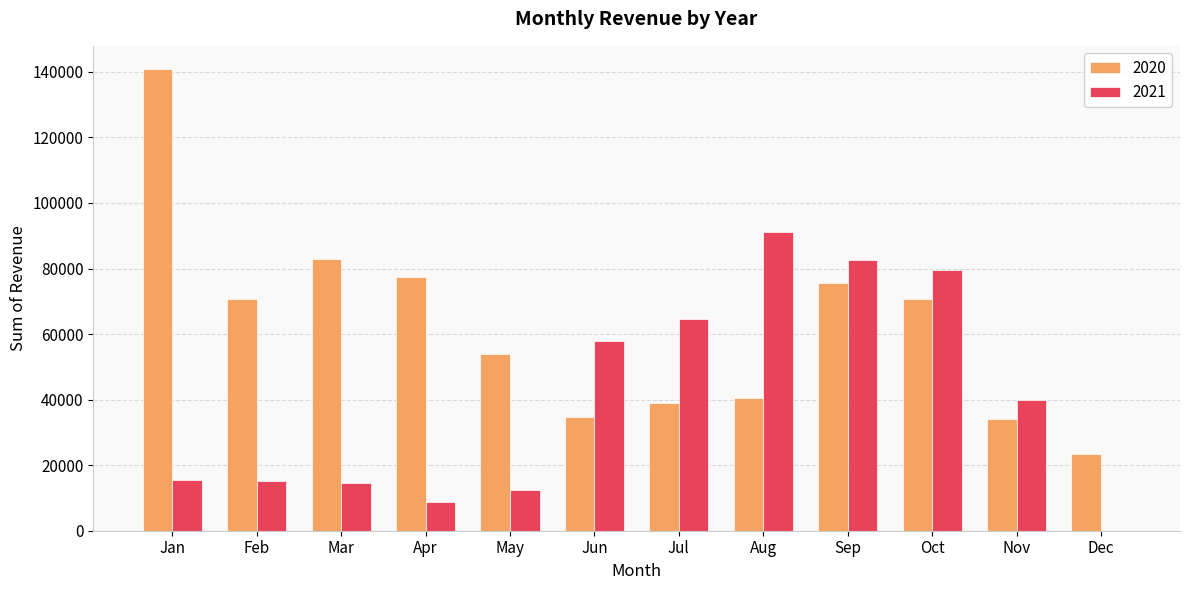

What value does the 2020 series have at Dec, to the nearest 100?

23500